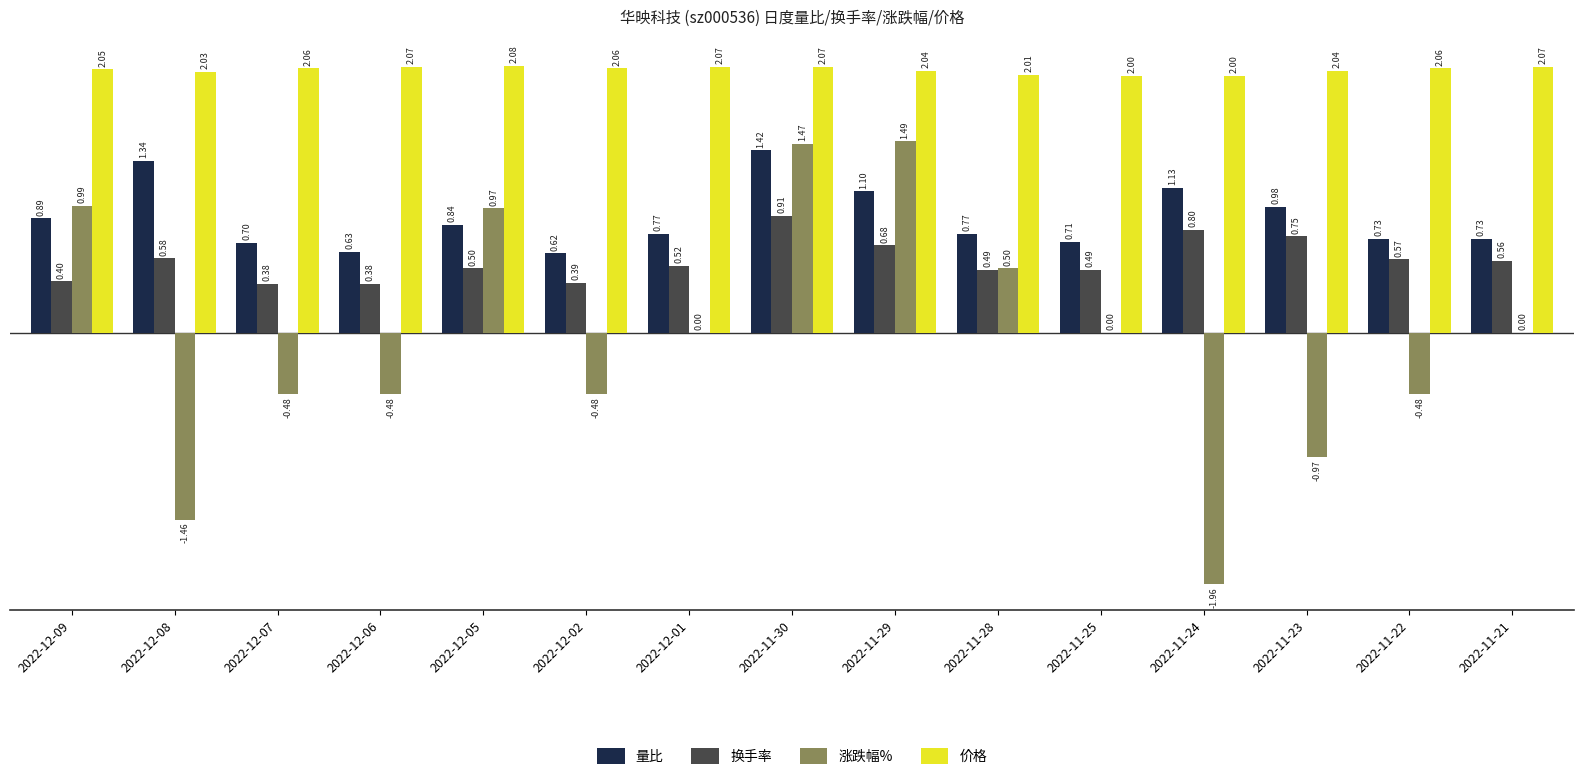

What is the sum of the 量比 values at 2022-11-29 and 2022-12-02?

1.7